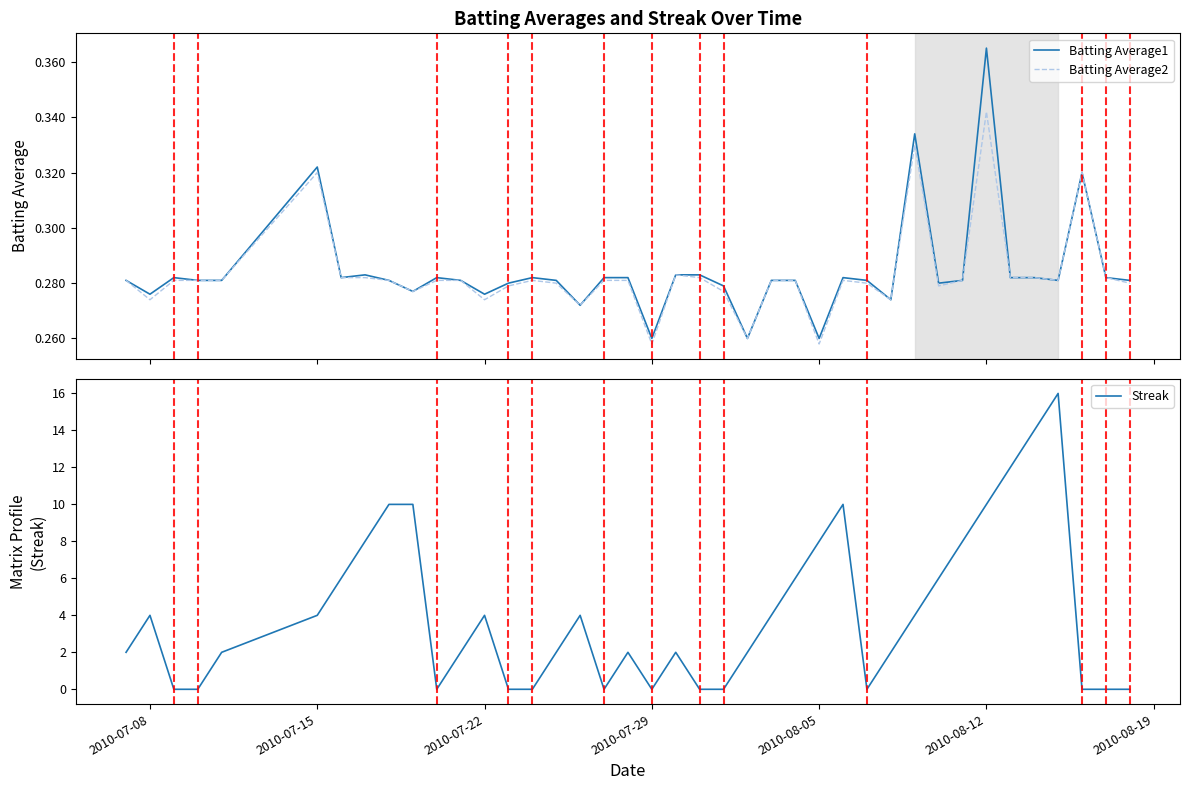

Is it true that Streak equals 2 at 2010-07-08?

False